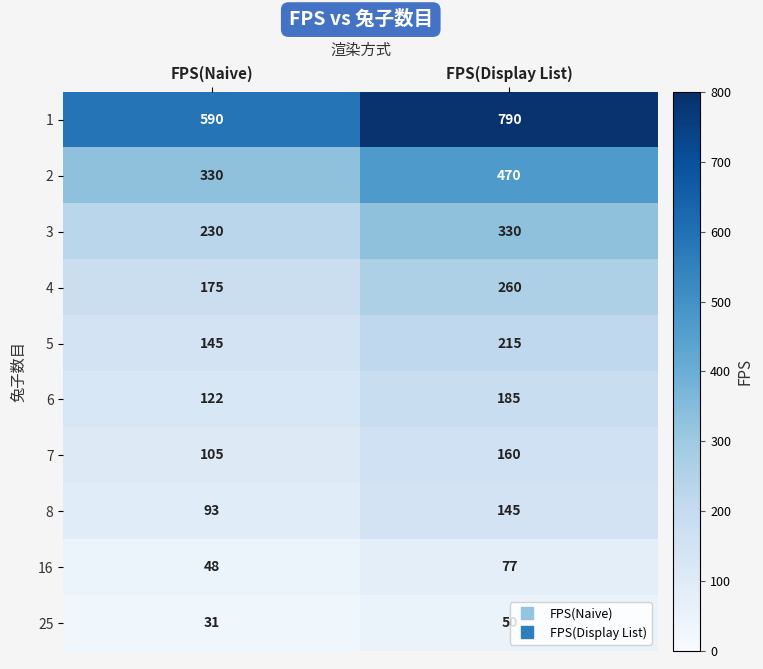

The value of 8 at FPS(Display List) is 80. True or false?

False